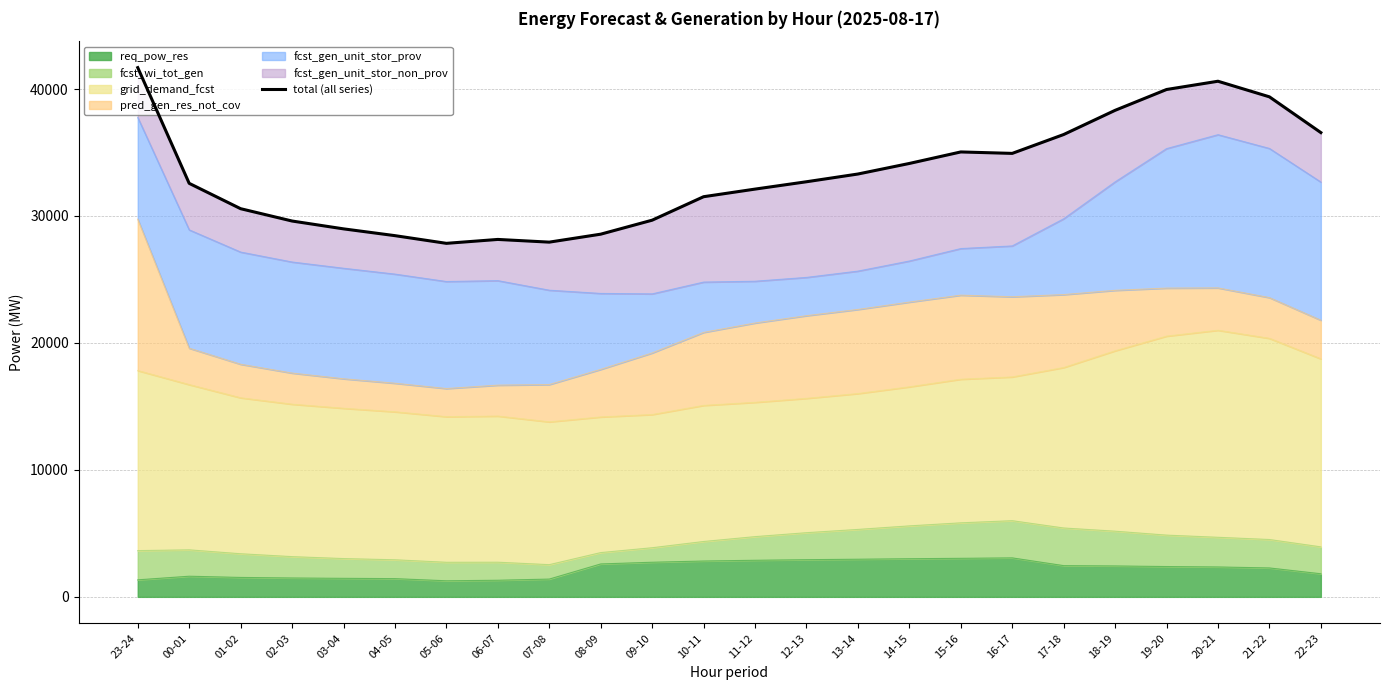

What is the maximum value shown in the chart?

41684